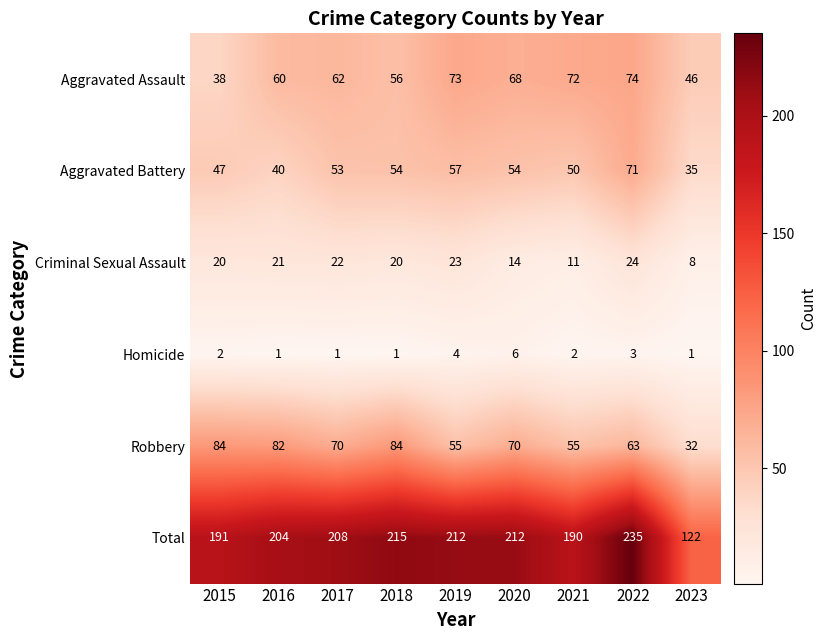

Between 2018 and 2023, which series saw the biggest shift?

Total